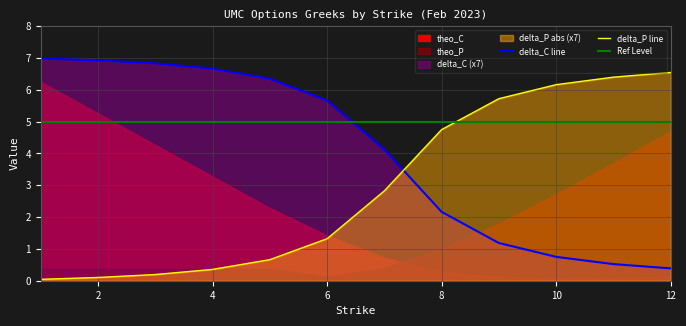

Which series changed the most between 8 and 9?

theo_P